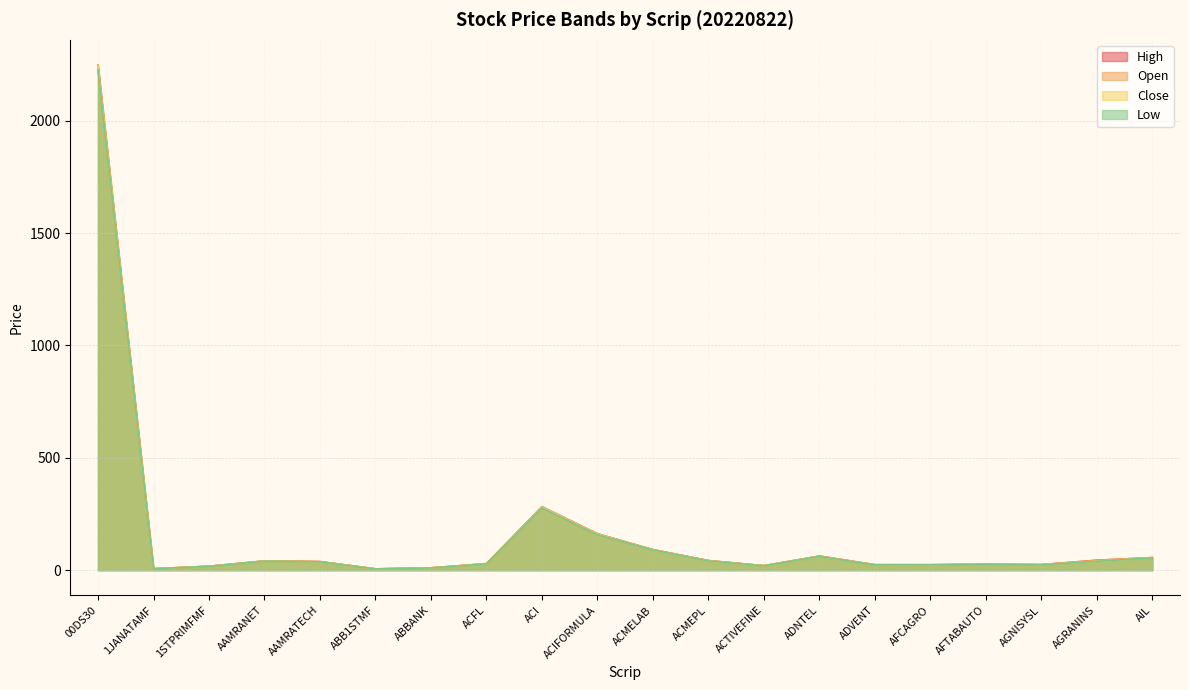

List the series in order of their overall mean, lowest first.

Low, Open, Close, High